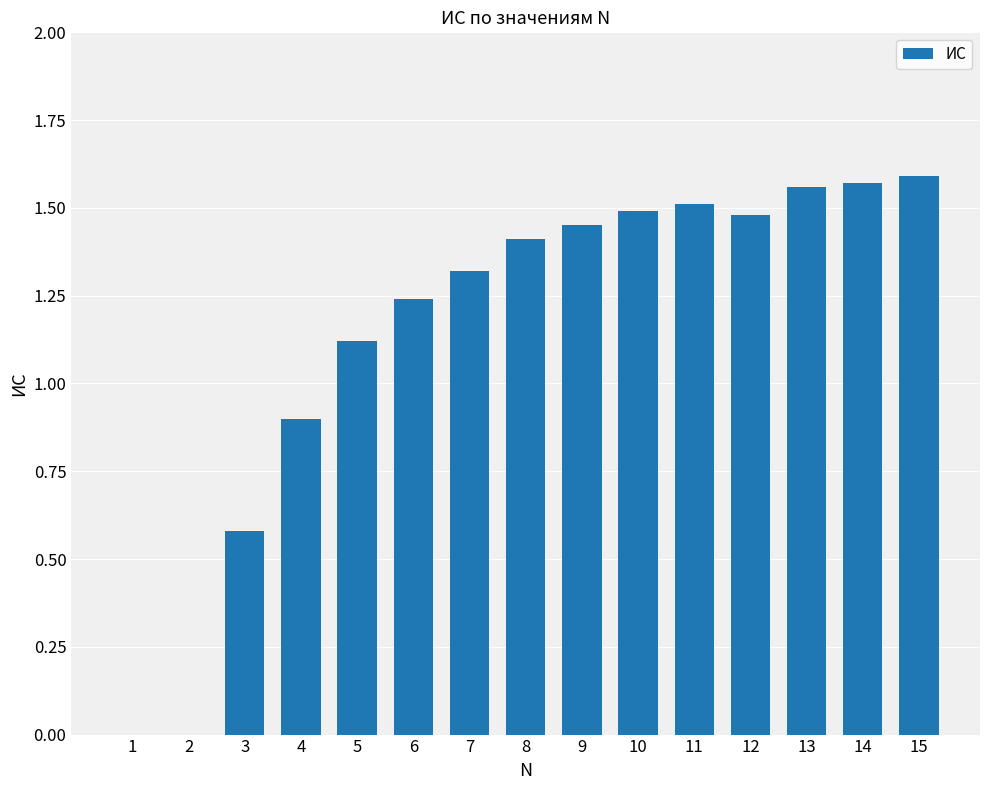

What is the sum of all values?

17.2